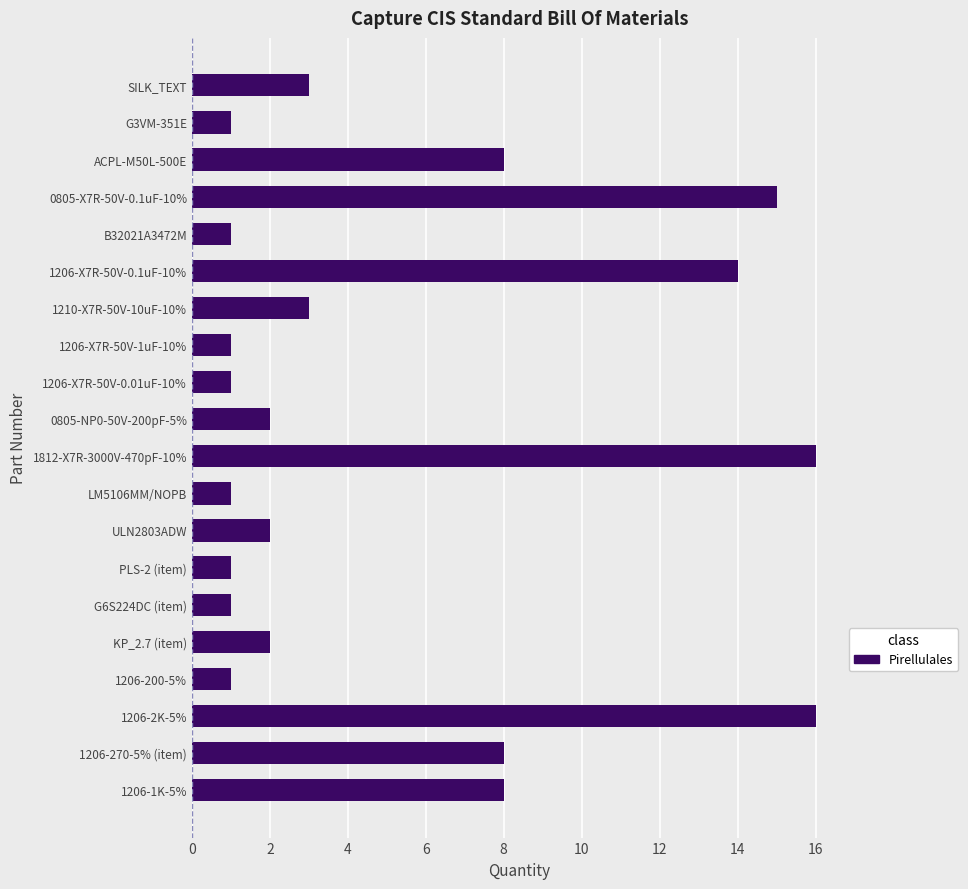

What is the difference between the second highest and minimum values?

15